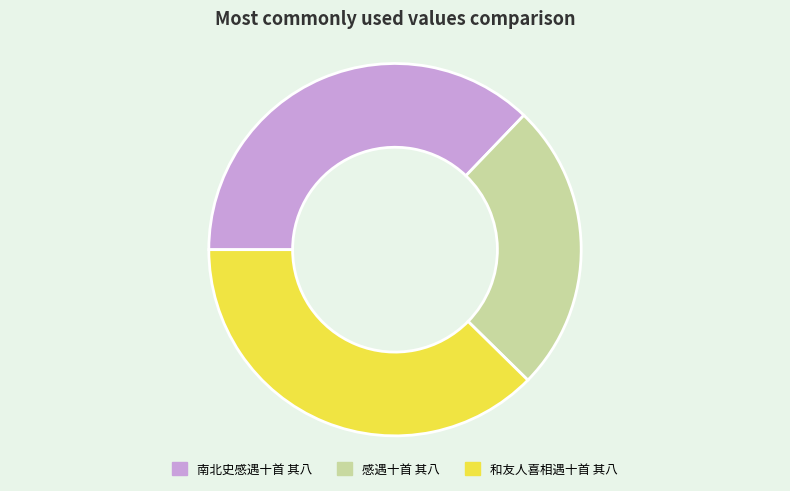

Approximately how many times larger is the value at 感遇十首 其八 compared to 南北史感遇十首 其八?

0.7